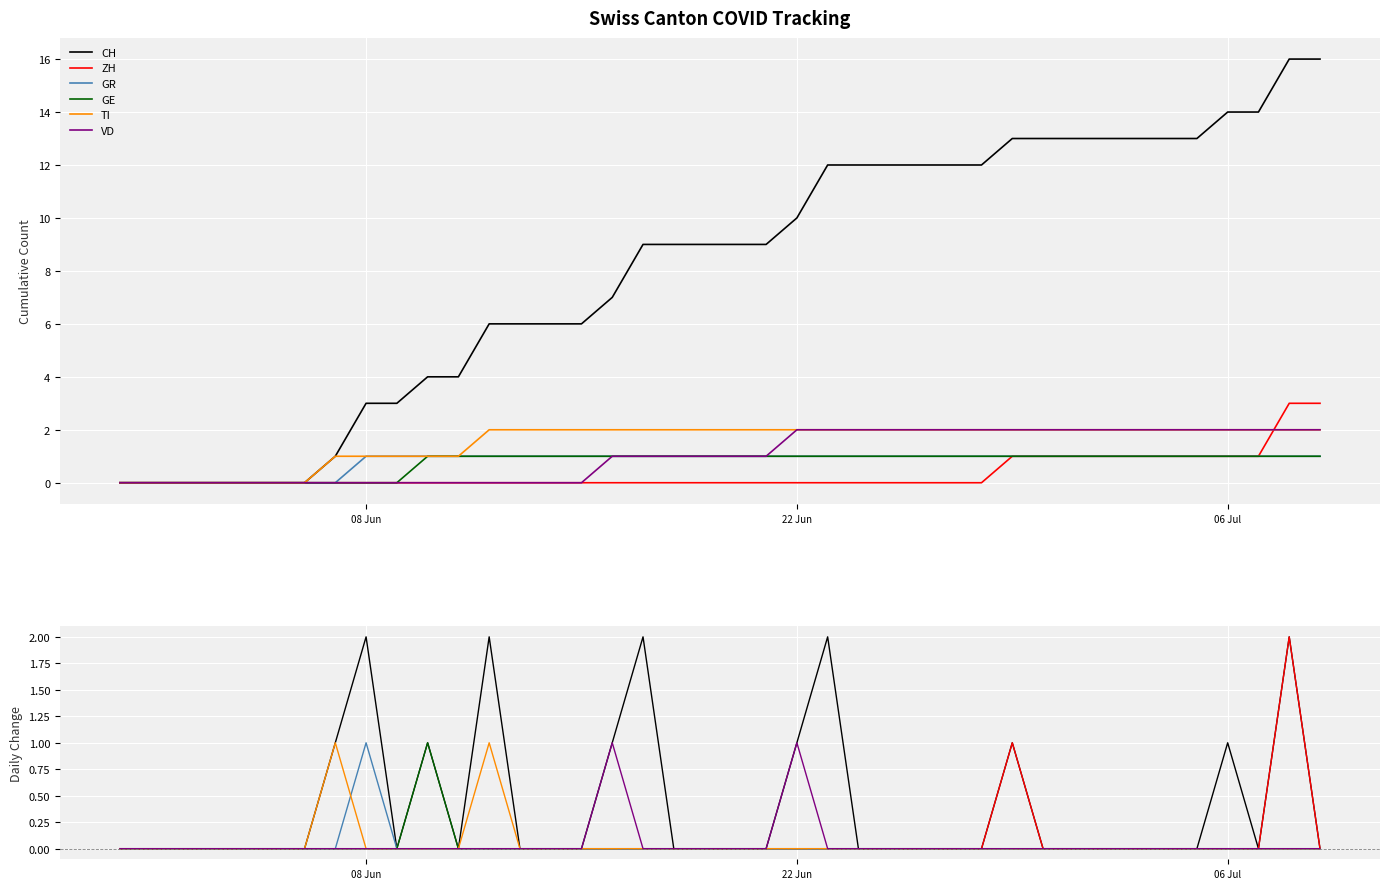

Reading left to right, list all the values displayed in this chart.

CH: 0	0	0	0	0	0	0	1	2	0	1	0	2	0	0	0	1	2	0	0	0	0	1	2	0	0	0	0	0	1	0	0	0	0	0	0	1	0	2	0
ZH: 0	0	0	0	0	0	0	0	0	0	0	0	0	0	0	0	0	0	0	0	0	0	0	0	0	0	0	0	0	1	0	0	0	0	0	0	0	0	2	0
GR: 0	0	0	0	0	0	0	0	1	0	0	0	0	0	0	0	0	0	0	0	0	0	0	0	0	0	0	0	0	0	0	0	0	0	0	0	0	0	0	0
GE: 0	0	0	0	0	0	0	0	0	0	1	0	0	0	0	0	0	0	0	0	0	0	0	0	0	0	0	0	0	0	0	0	0	0	0	0	0	0	0	0
TI: 0	0	0	0	0	0	0	1	0	0	0	0	1	0	0	0	0	0	0	0	0	0	0	0	0	0	0	0	0	0	0	0	0	0	0	0	0	0	0	0
VD: 0	0	0	0	0	0	0	0	0	0	0	0	0	0	0	0	1	0	0	0	0	0	1	0	0	0	0	0	0	0	0	0	0	0	0	0	0	0	0	0